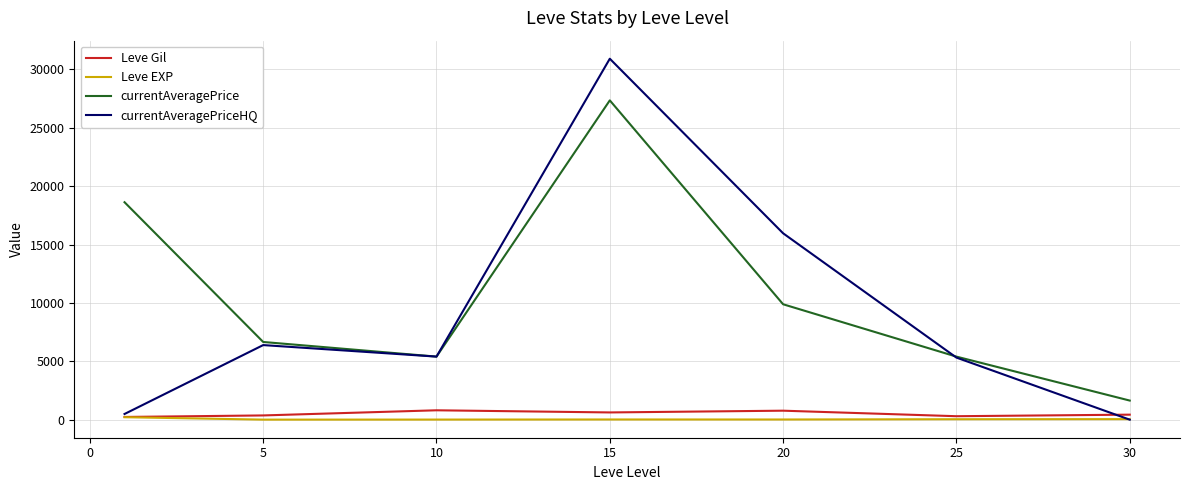

True or false: Leve Gil and currentAveragePrice intersect in this chart.

False